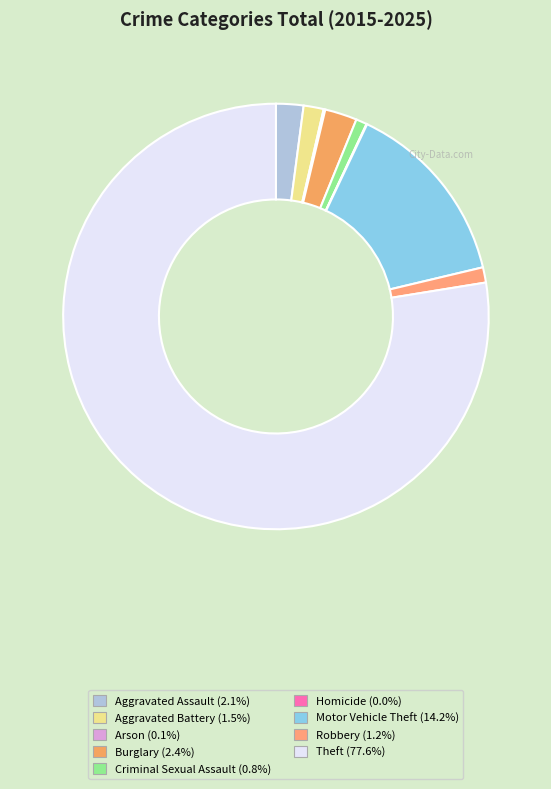

What percentage is NOT represented by Theft?

22.4%